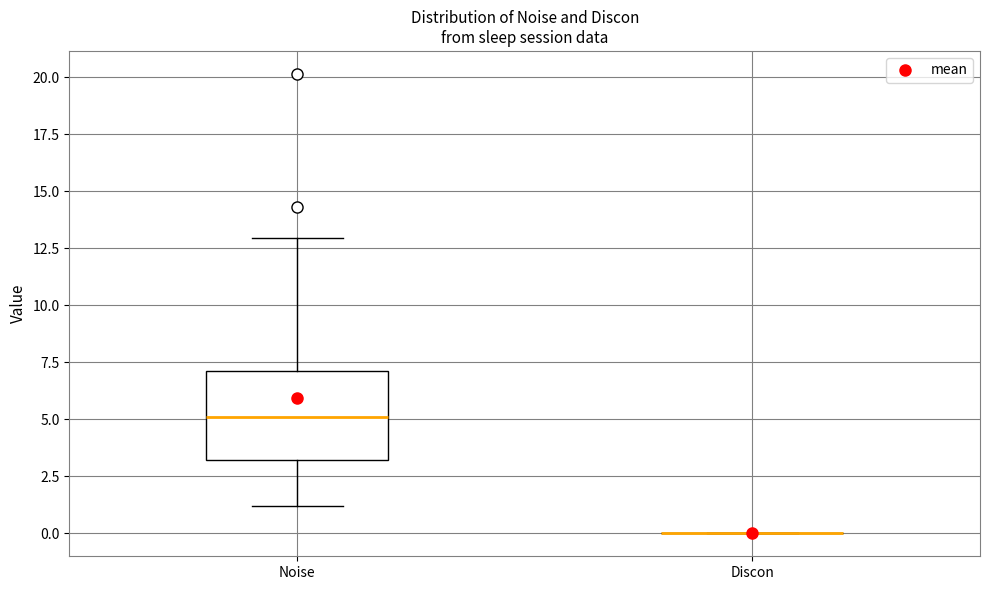

Comparing the boxes themselves (not the whiskers), which one is the tallest?

Noise